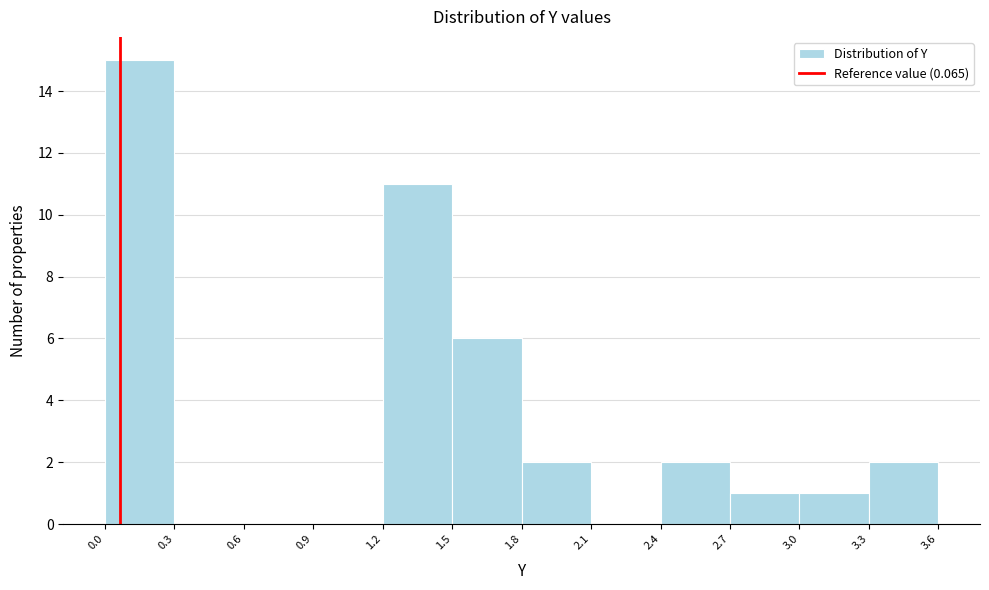

Over which range of the x-axis is the bar tallest?

0.0 to 0.3